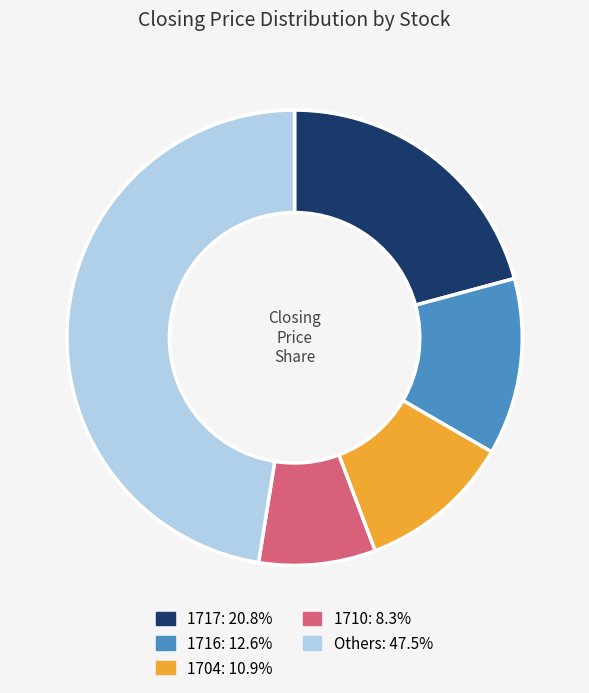

Is there any slice that represents more than half of the pie?

No